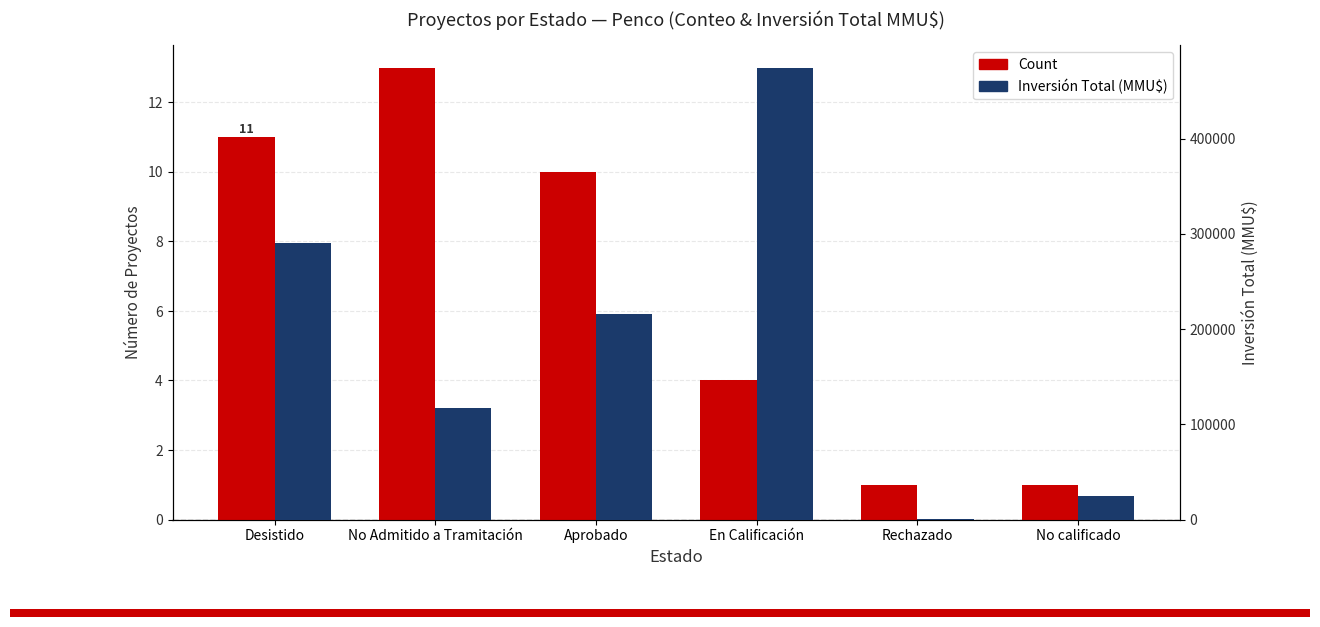

Read the Inversión Total (MMU$) value at En Calificación.

474520